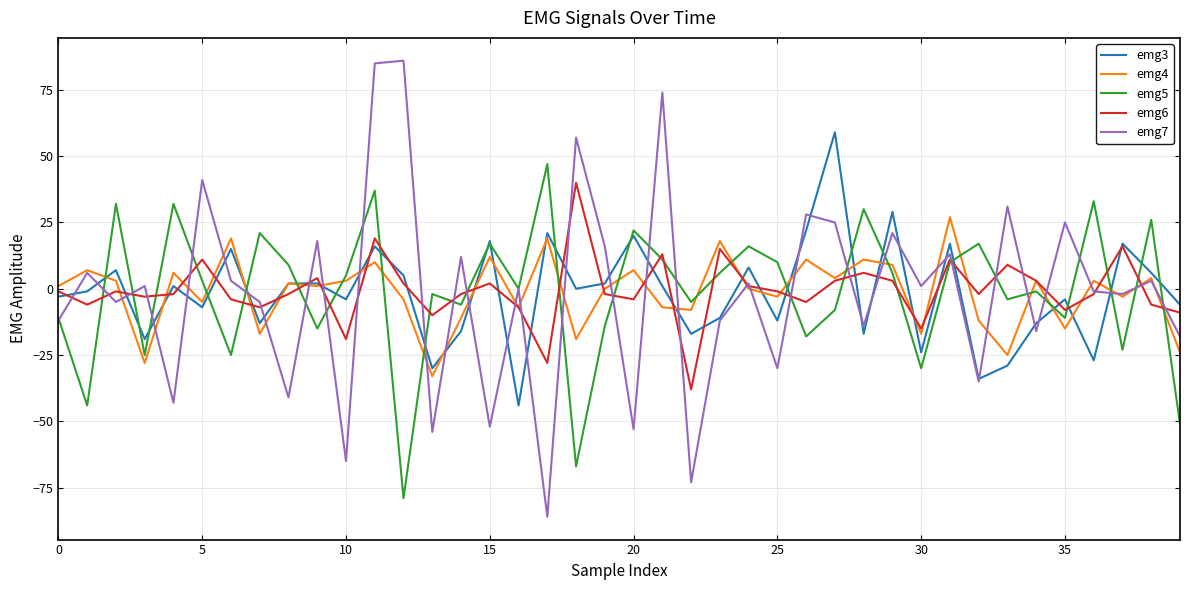

What are all the series names shown in the legend?

emg3, emg4, emg5, emg6, emg7